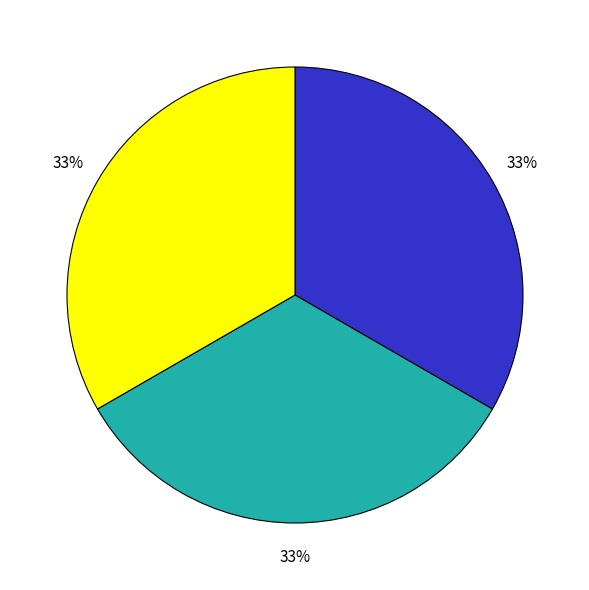

Is there any slice that represents more than half of the pie?

No